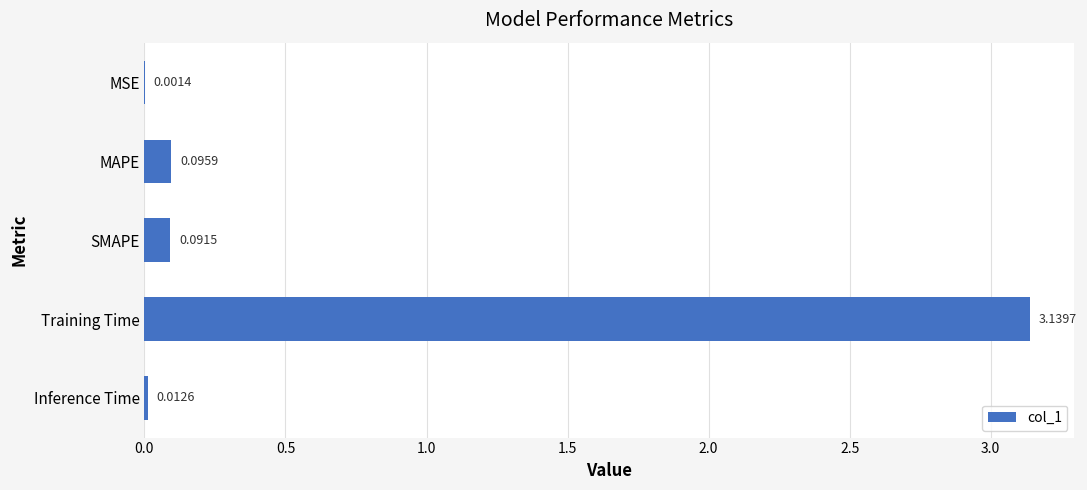

At which category does the chart reach its peak across all series?

Training Time